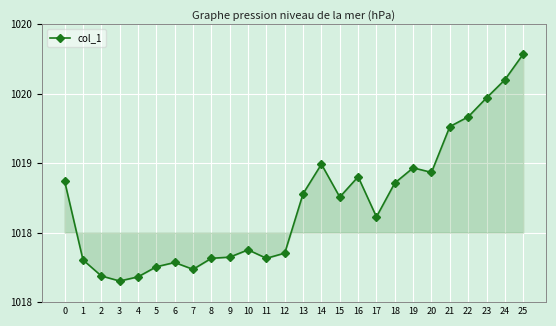

What is the value of the 4th point from the left?

1018.2